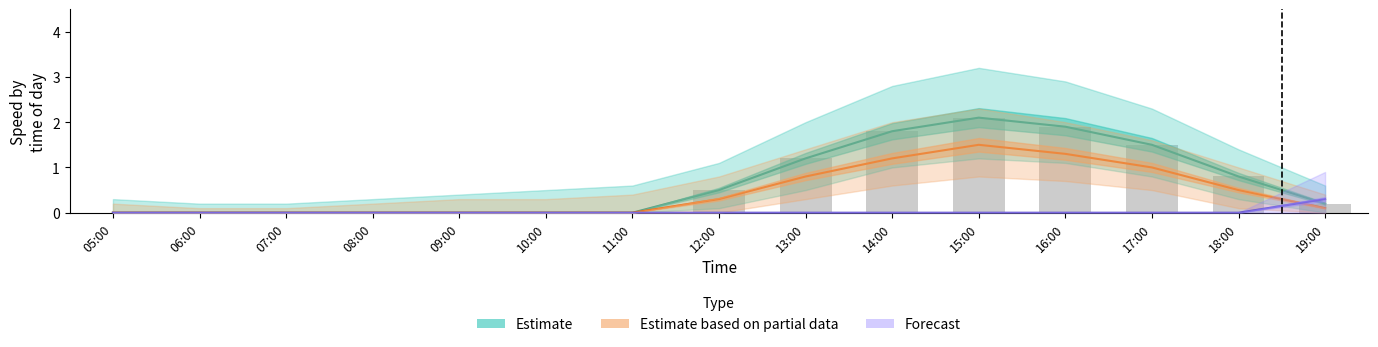

Does the chart contain any negative values?

No